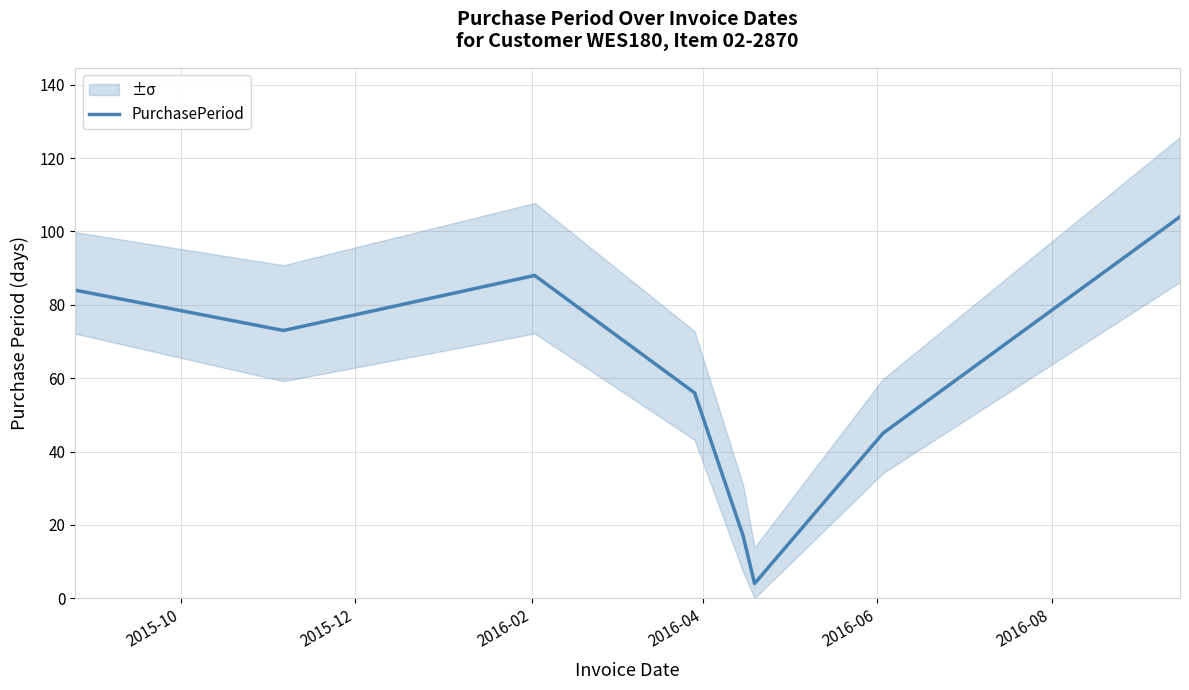

Where is the first local maximum?

2016-02